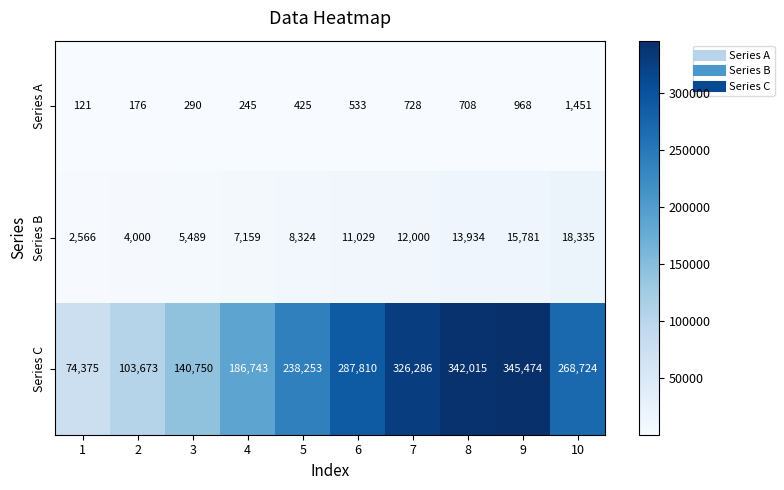

What is the sum of the Series A values at 1 and 9?

1089